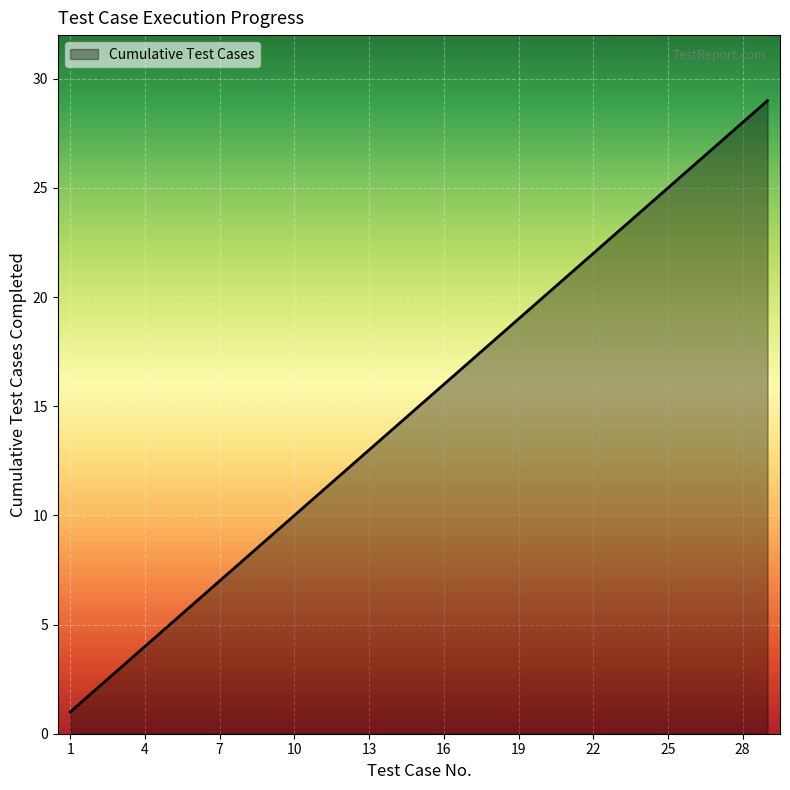

What is the difference between the maximum and minimum values?

28